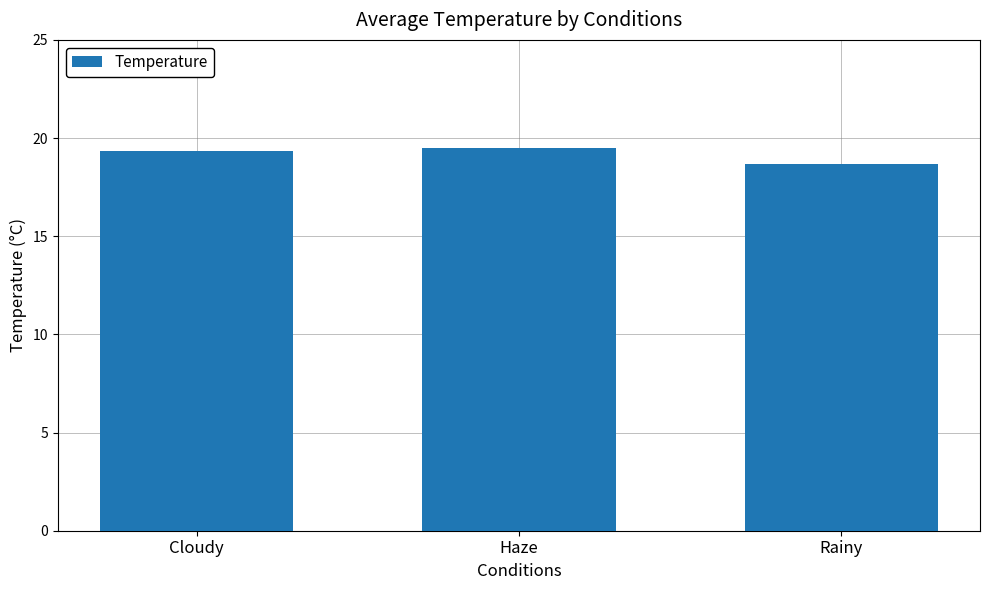

Is it true that the value at Haze is 32.4?

False